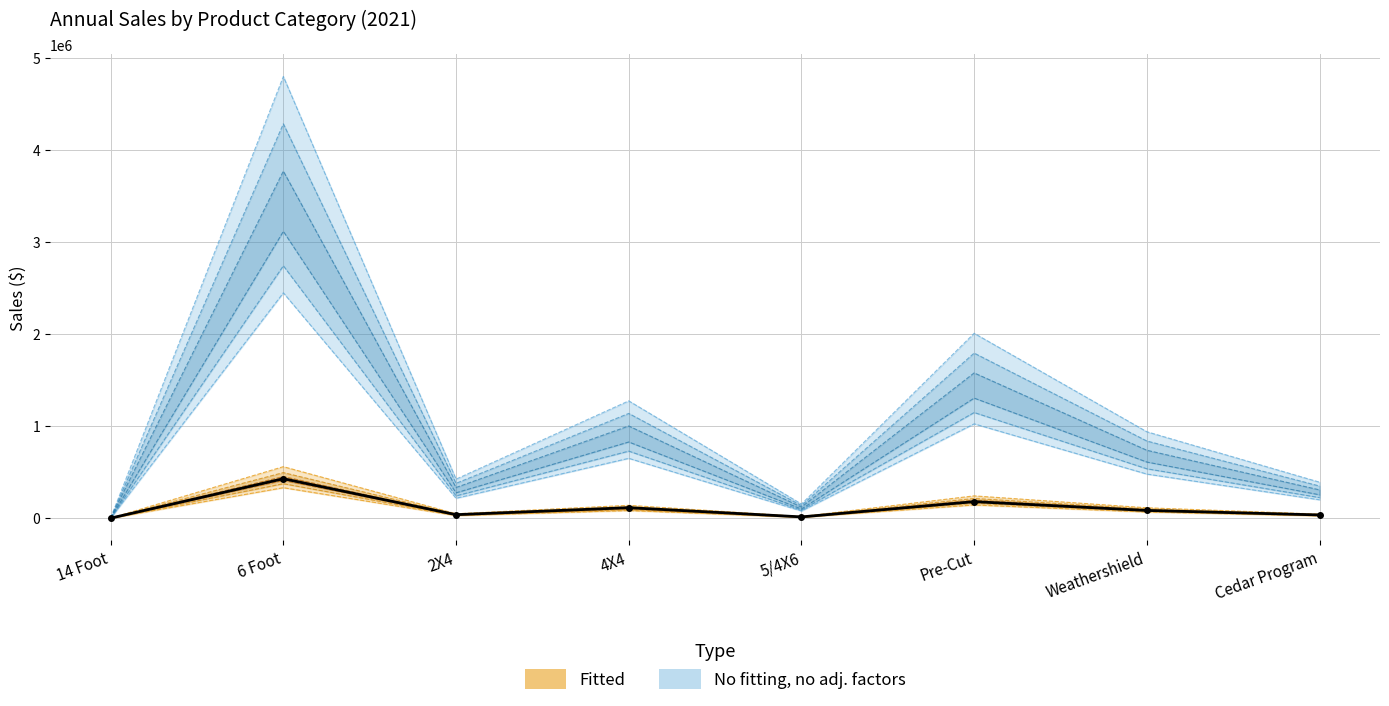

Count the number of categories in the chart.

8